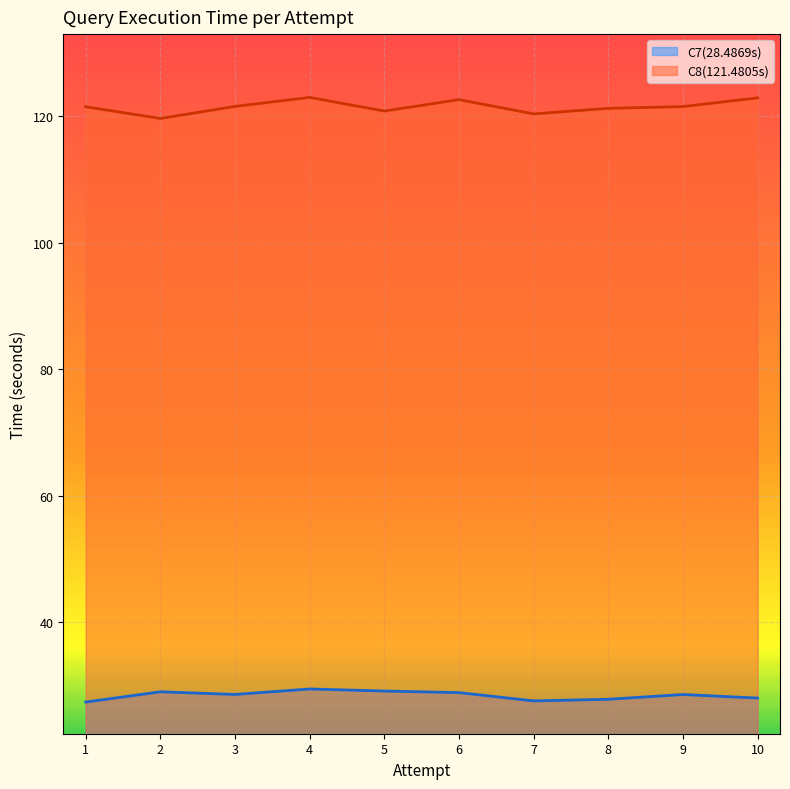

Where is C8(121.4805s) nearest to the value 121?

8